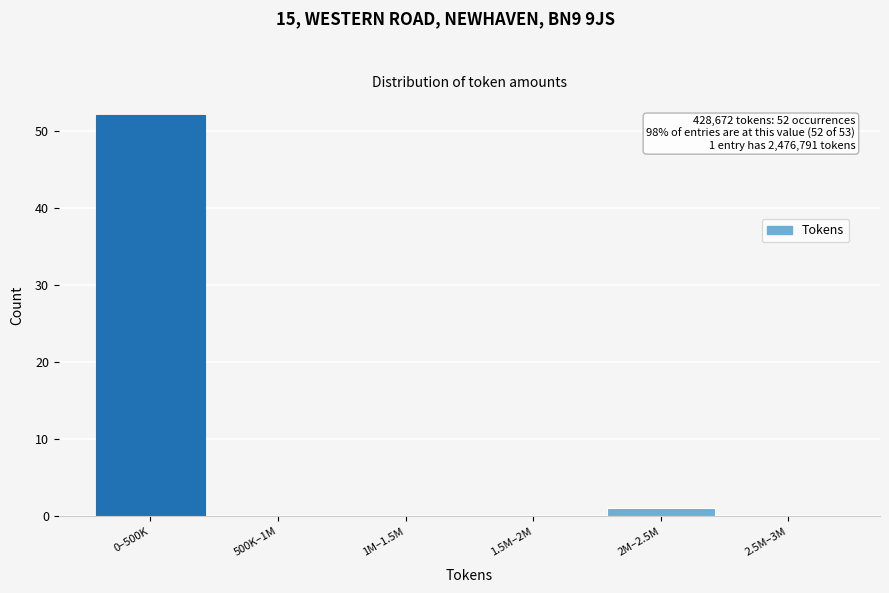

Reading right to left, what are all the values shown in this chart?

2.5M–3M=0	2M–2.5M=1	1.5M–2M=0	1M–1.5M=0	500K–1M=0	0–500K=52